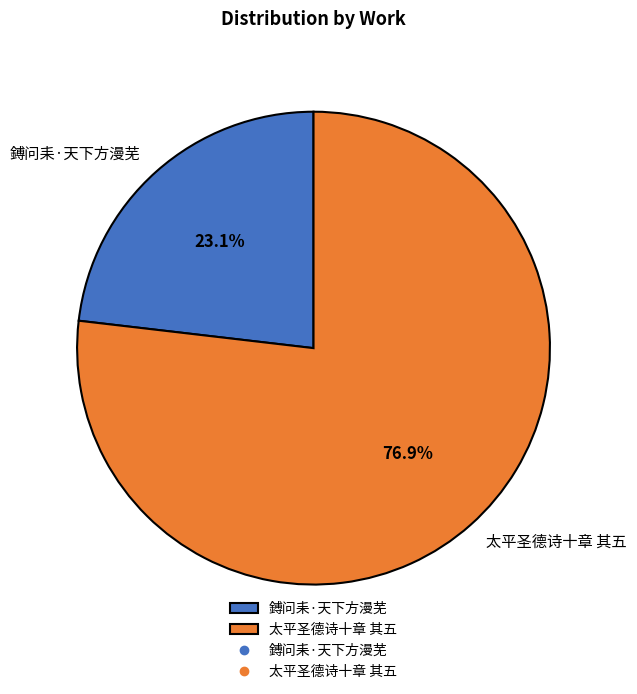

Approximately how many times larger is the value at 鎛问耒·天下方漫芜 compared to 太平圣德诗十章 其五?

0.3